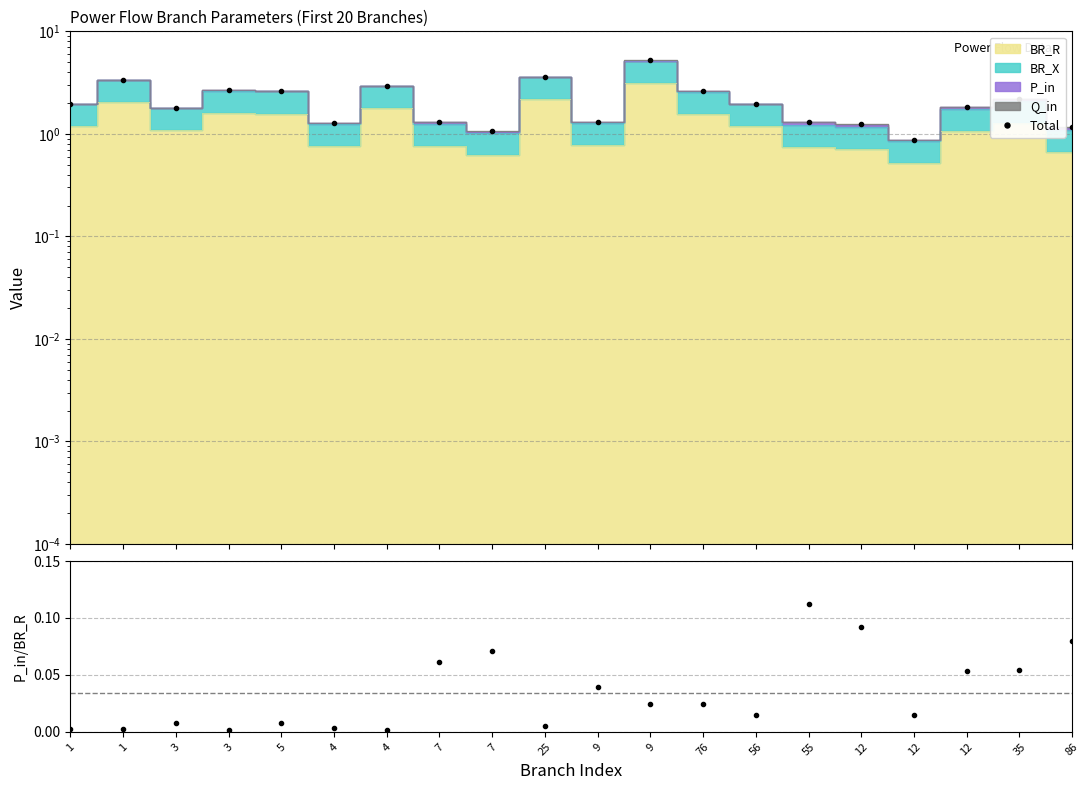

What is the total value across all series at 5?

2.6